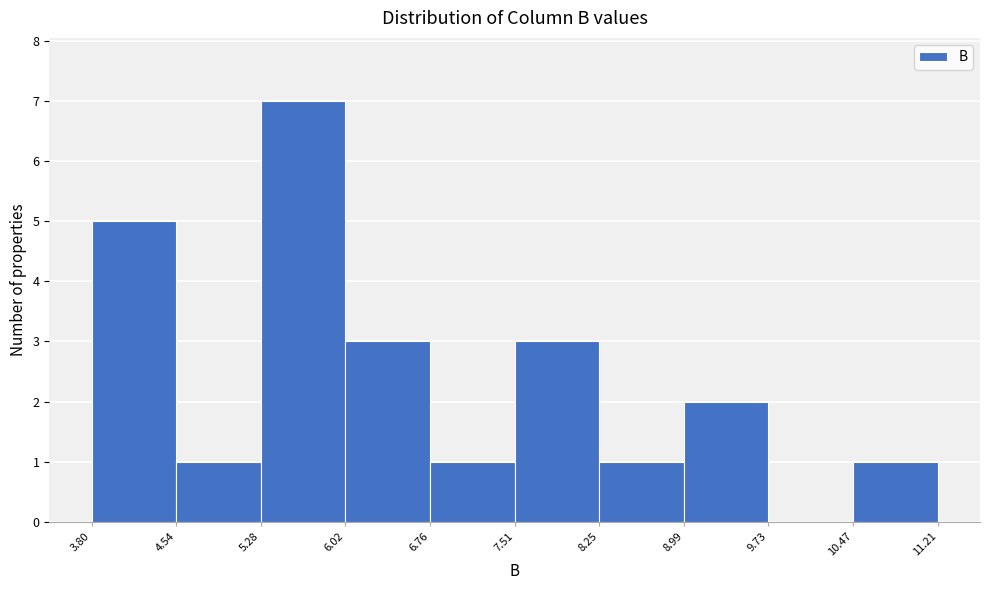

Over which range of the x-axis is the bar tallest?

5.28 to 6.02